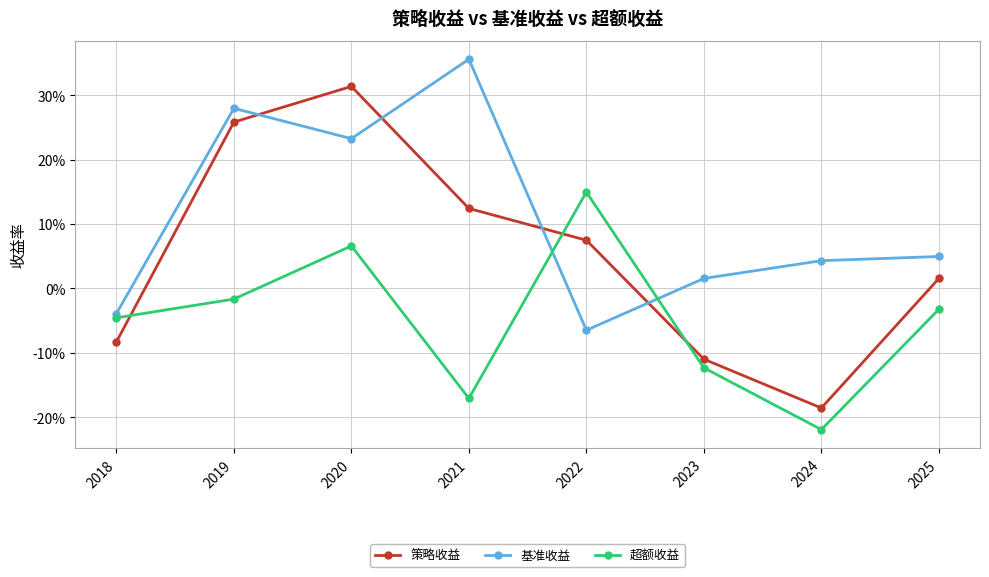

Is this an area chart (filled region under the line)?

No